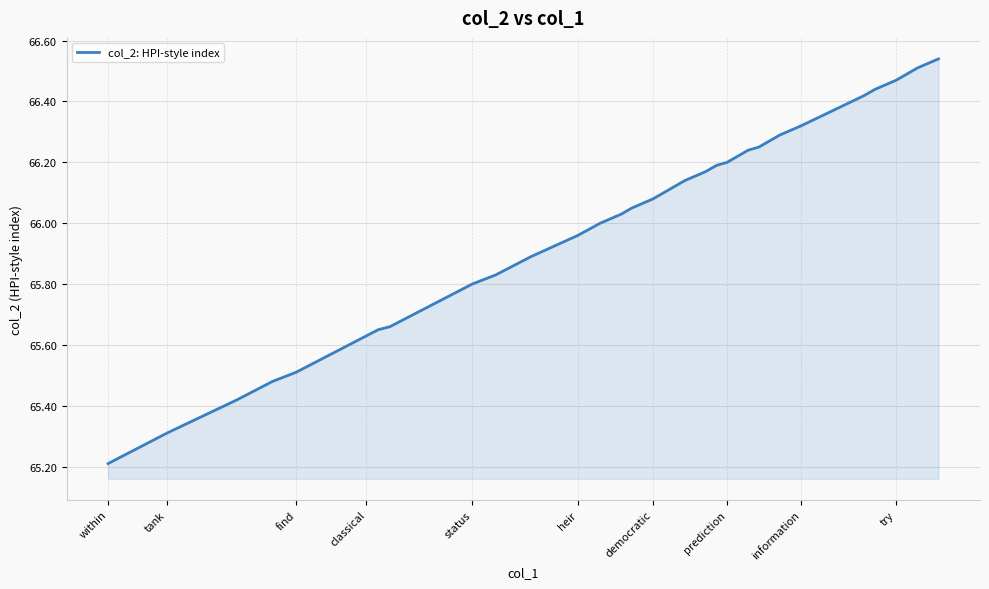

What is the difference between the maximum and minimum values?

1.3